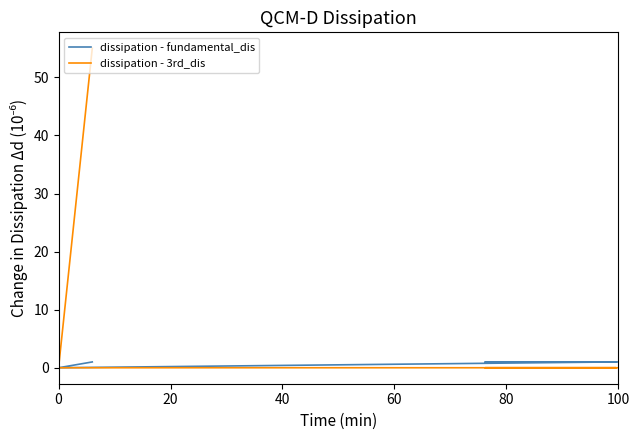

What is the difference between the maximum and minimum values in the dissipation - 3rd_dis series?

55